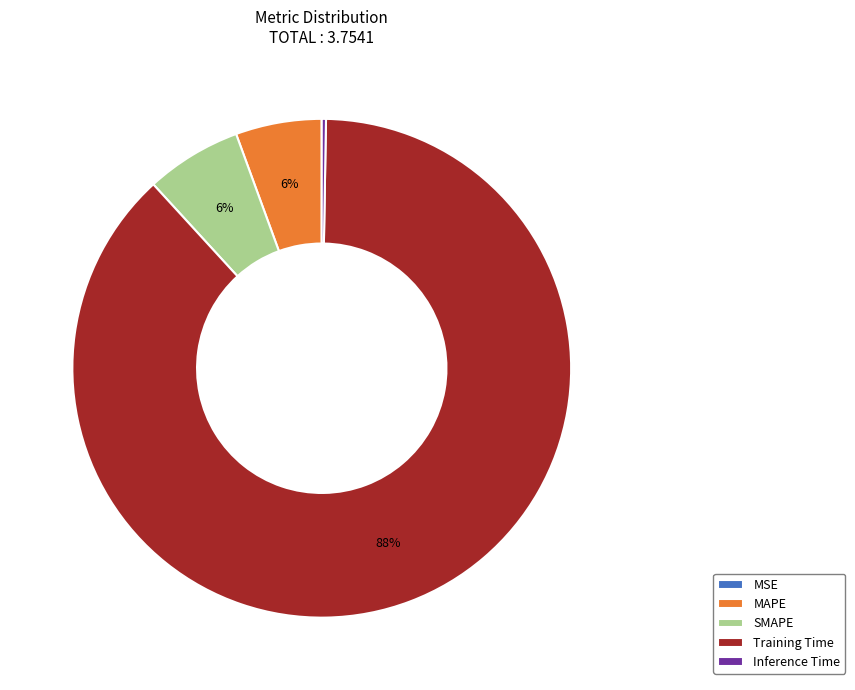

To the nearest percent, what percentage of the pie is Training Time?

88%